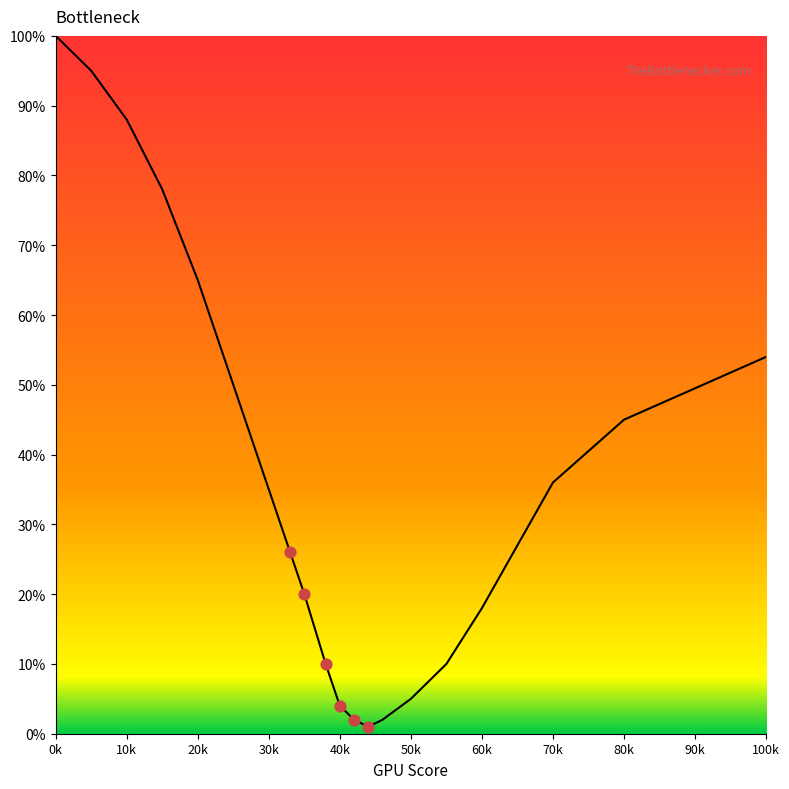

What is the change in value from 10 to 65?

-61